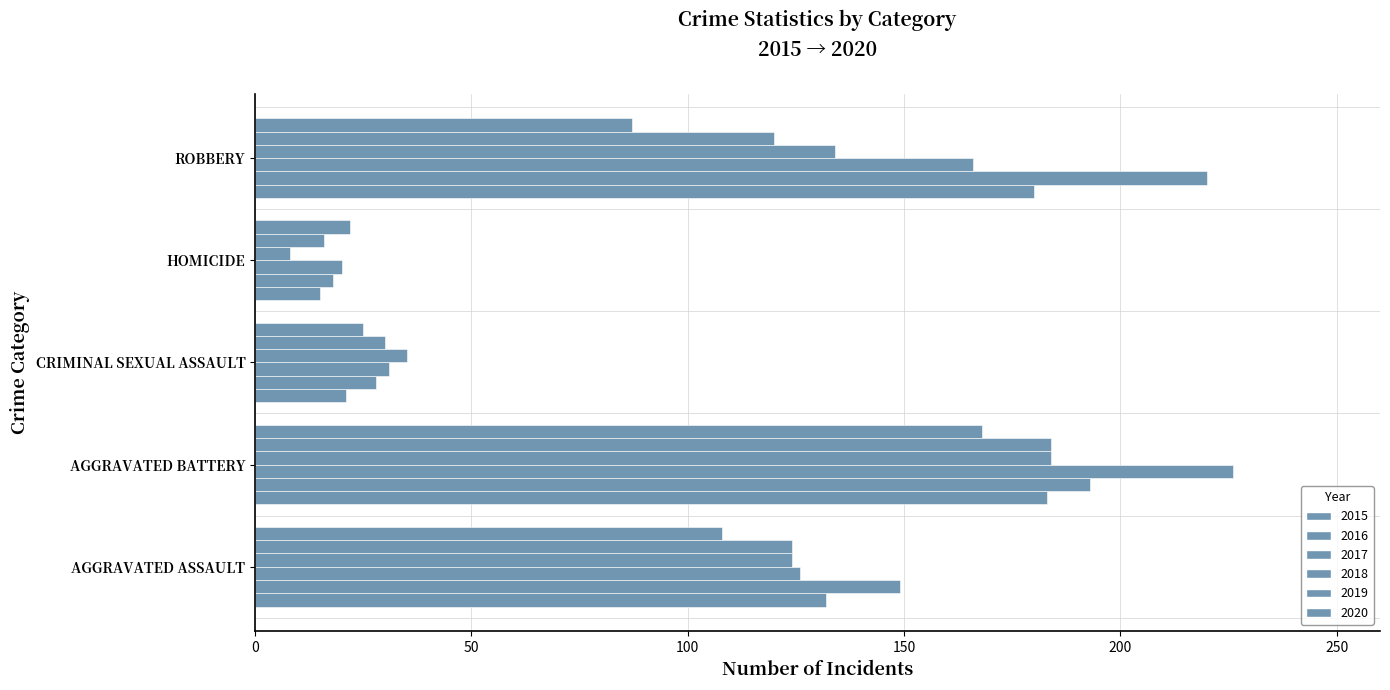

Rank the categories by 2020 value from highest to lowest.

AGGRAVATED BATTERY, AGGRAVATED ASSAULT, ROBBERY, CRIMINAL SEXUAL ASSAULT, HOMICIDE